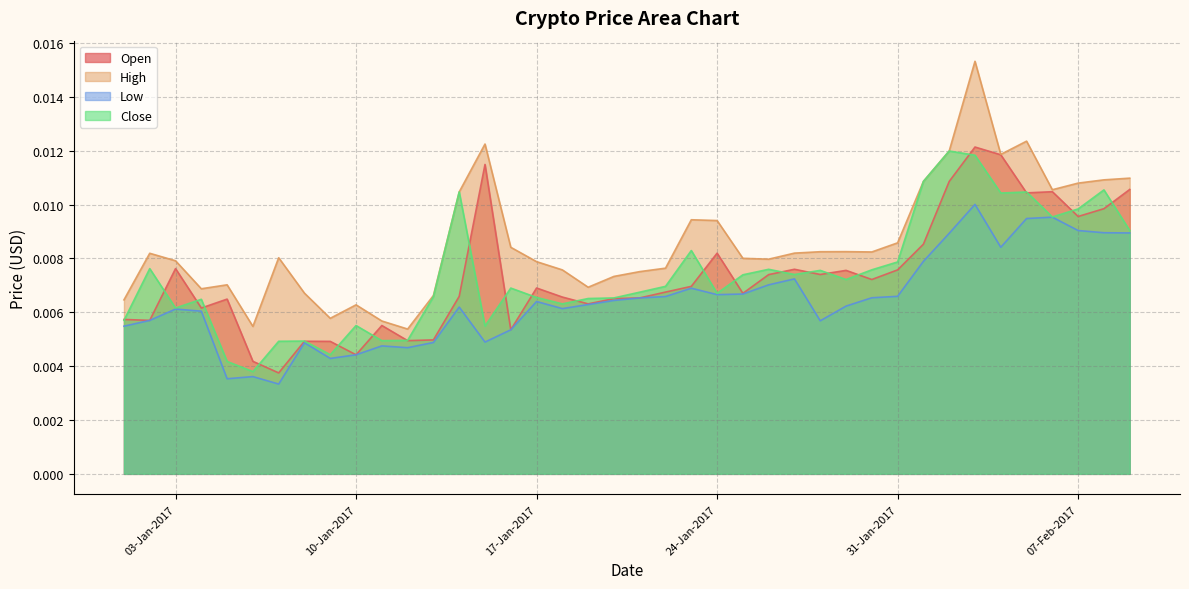

Rank the series by their maximum value, from highest to lowest.

High, Open, Close, Low